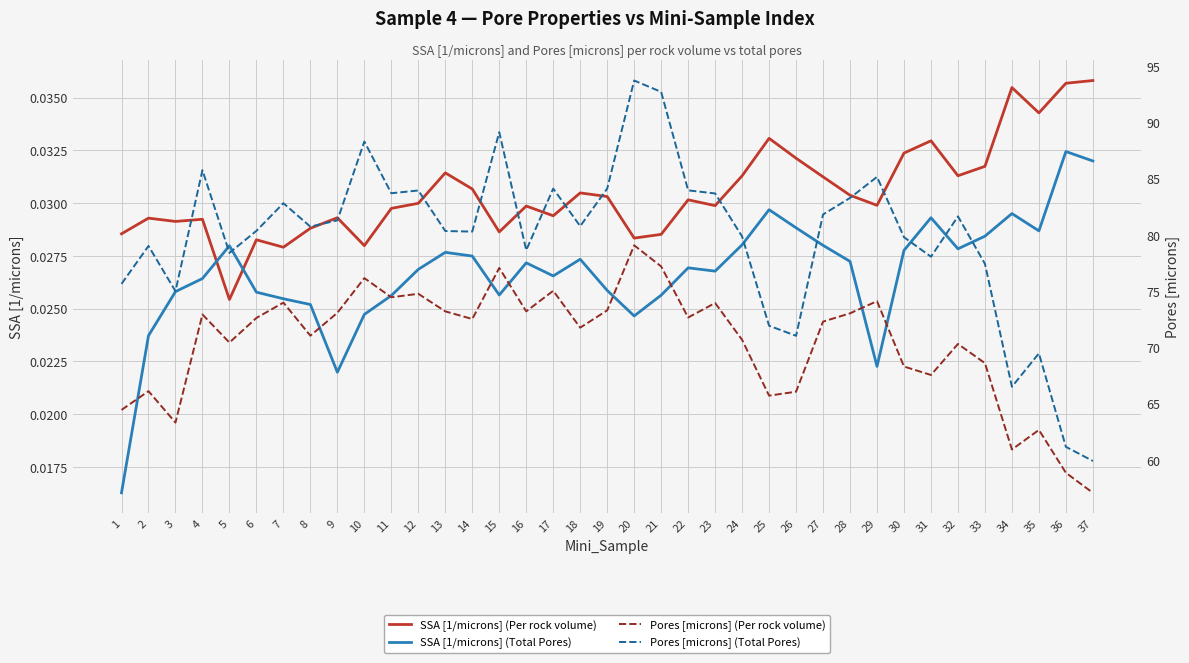

In Pores [microns] (Total Pores), how many points are lower than both neighbors (excluding endpoints)?

10